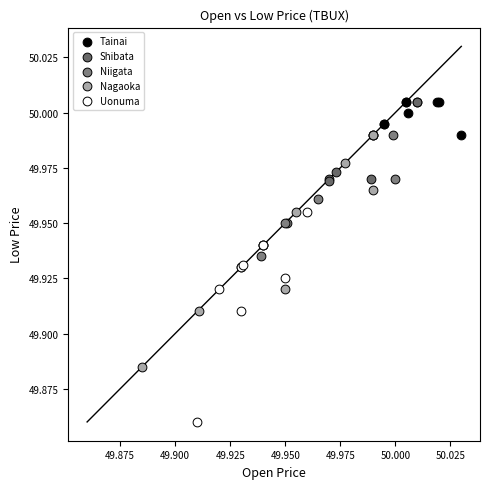

Which series has the largest Y range (max minus min)?

Nagaoka